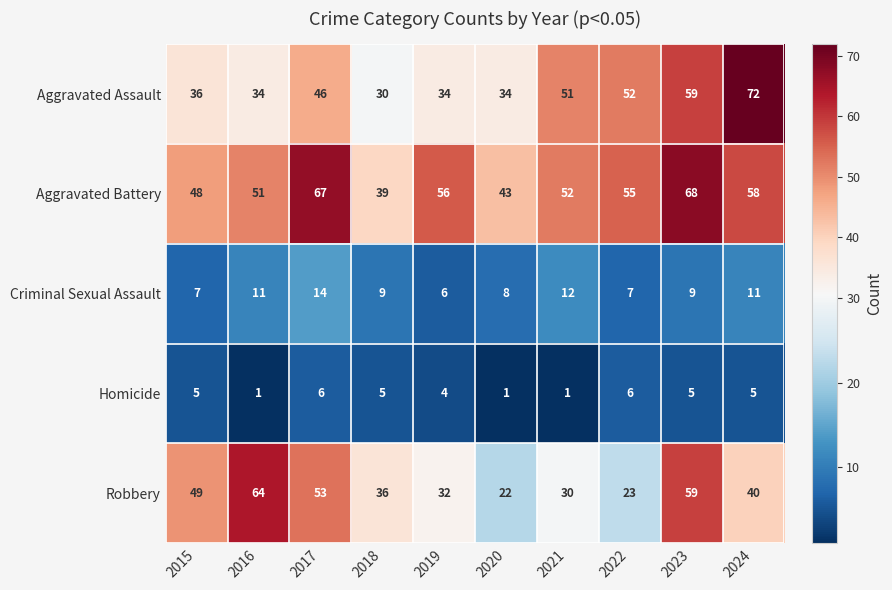

Count the Homicide values in the range 1 to 5.

8